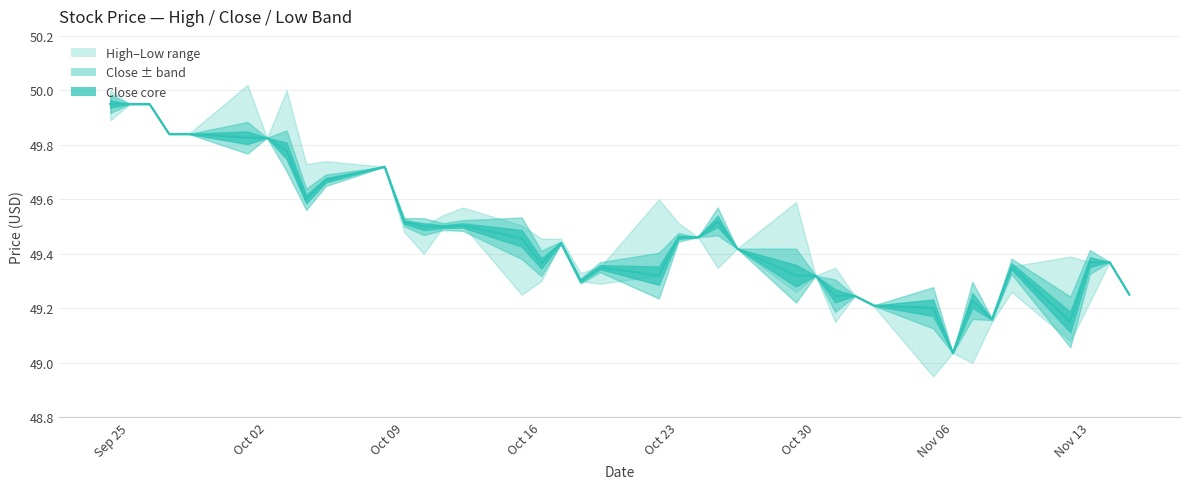

Between 2 and 10, which is larger?

2